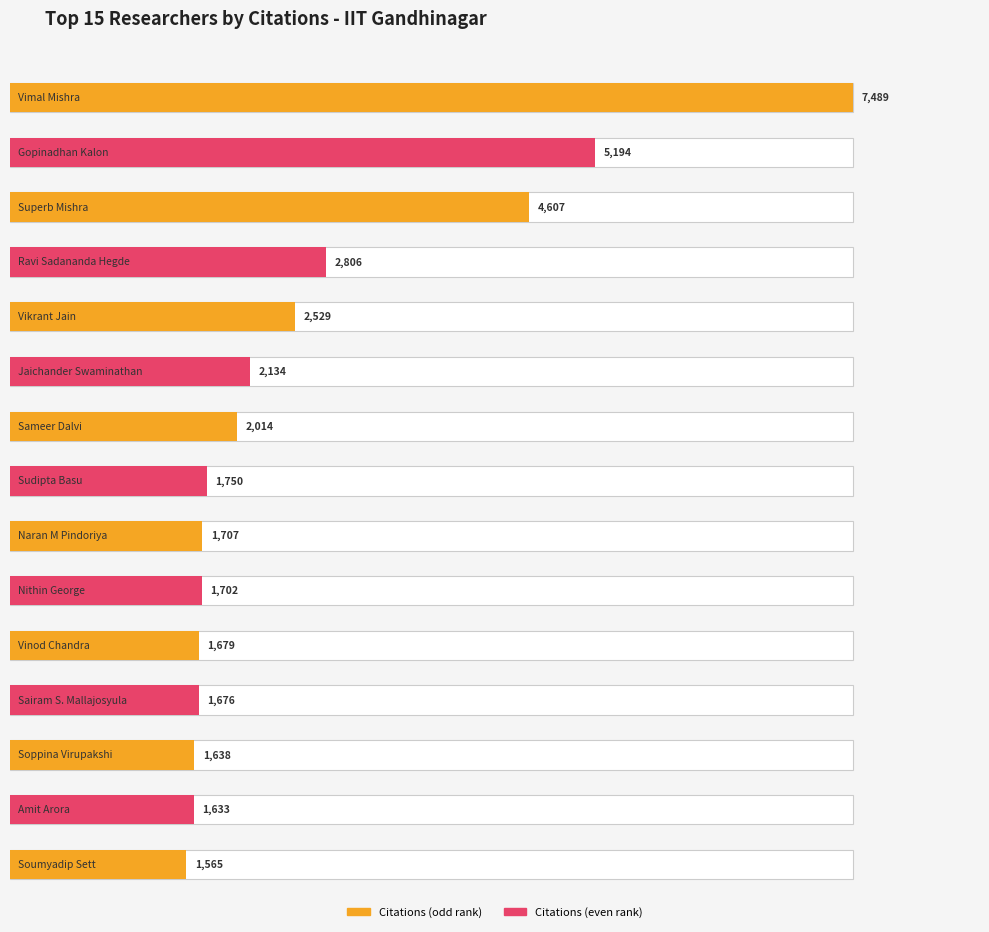

What is the value of the 9th bar from the left?

1707